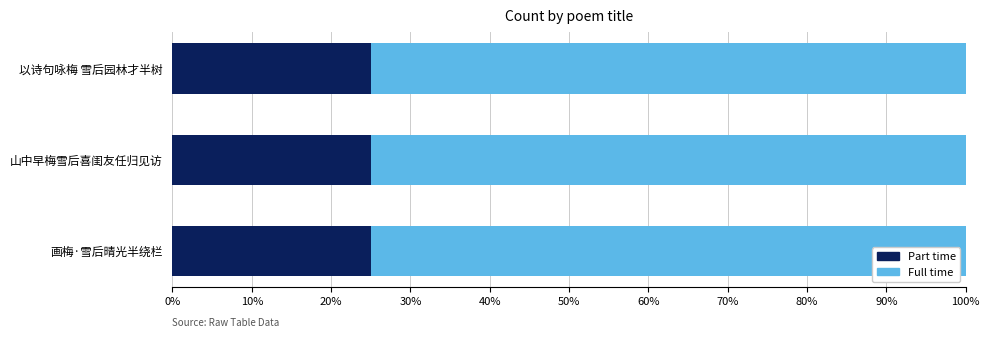

What is the sum of the Part time values at 画梅·雪后晴光半绕栏 and 以诗句咏梅 雪后园林才半树?

50.0